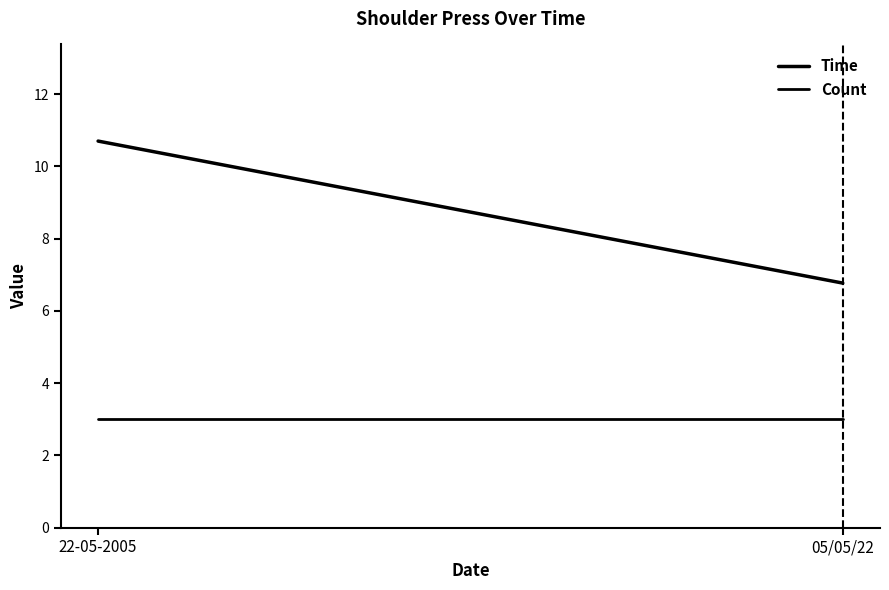

Rank the series by their maximum value, from highest to lowest.

Time, Count